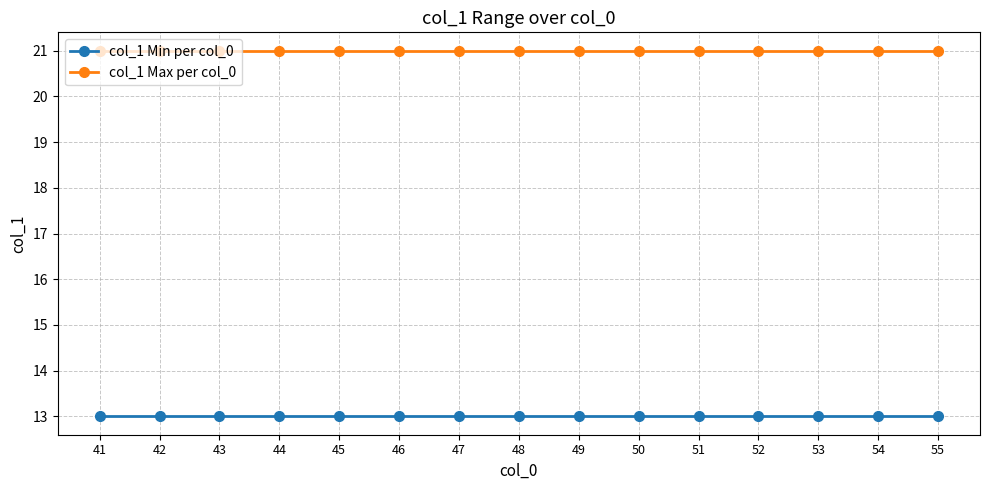

What is the lowest value of the col_1 Min per col_0 series?

13